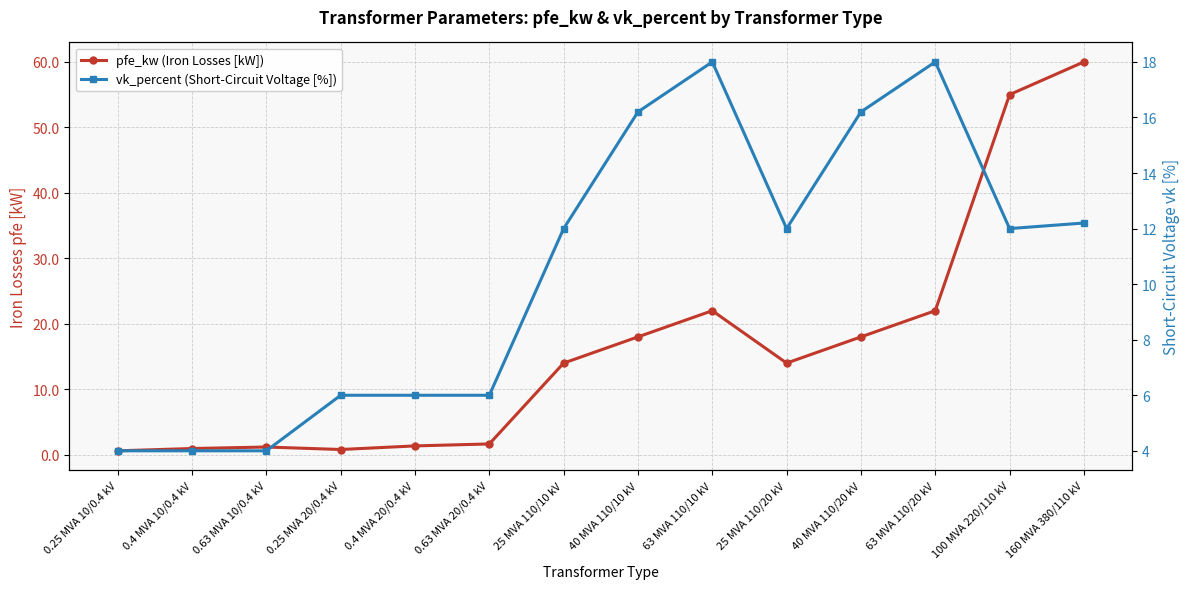

Reading left to right, extract all data points from this chart.

pfe_kw (Iron Losses [kW]): 0.6	0.9	1.2	0.8	1.4	1.6	14.0	18.0	22.0	14.0	18.0	22.0	55.0	60.0
vk_percent (Short-Circuit Voltage [%]): 4.0	4.0	4.0	6.0	6.0	6.0	12.0	16.2	18.0	12.0	16.2	18.0	12.0	12.2